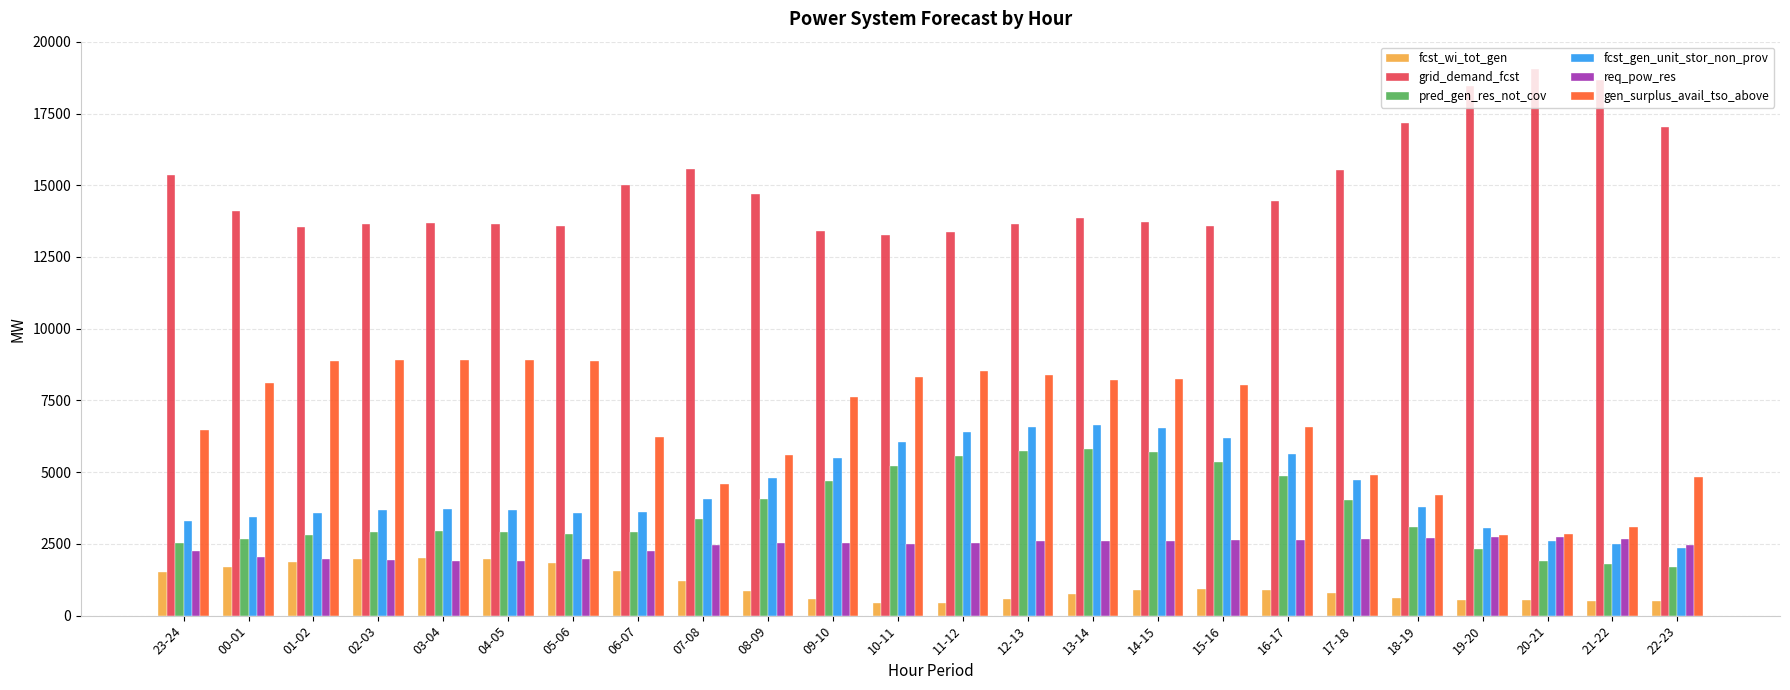

What is the minimum value for grid_demand_fcst?

13281